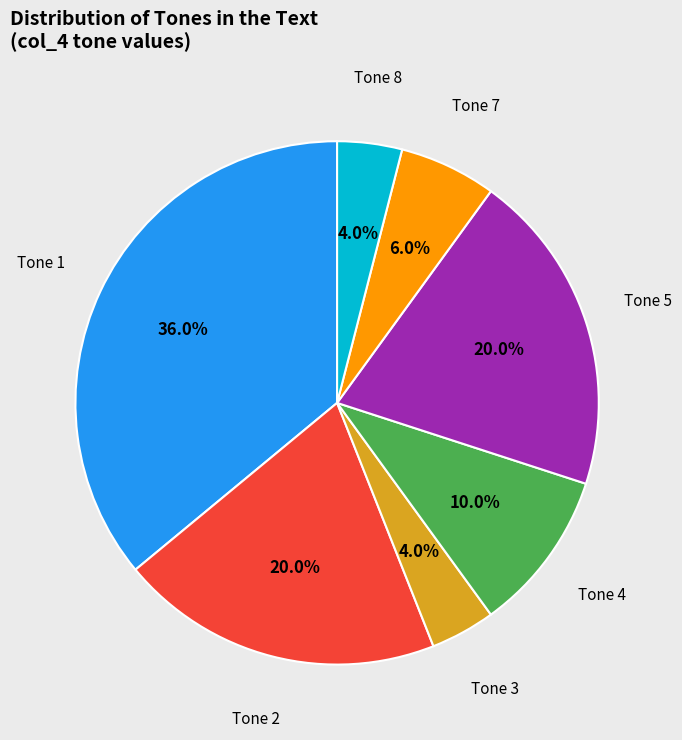

How many segments does this pie chart have?

7